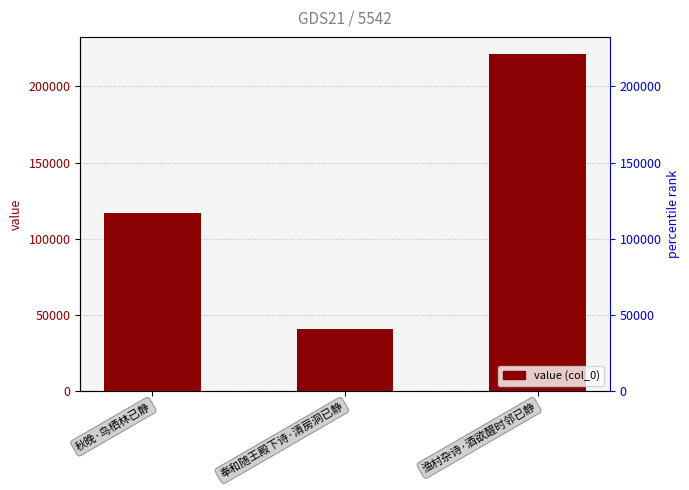

What is the greatest value displayed?

221365